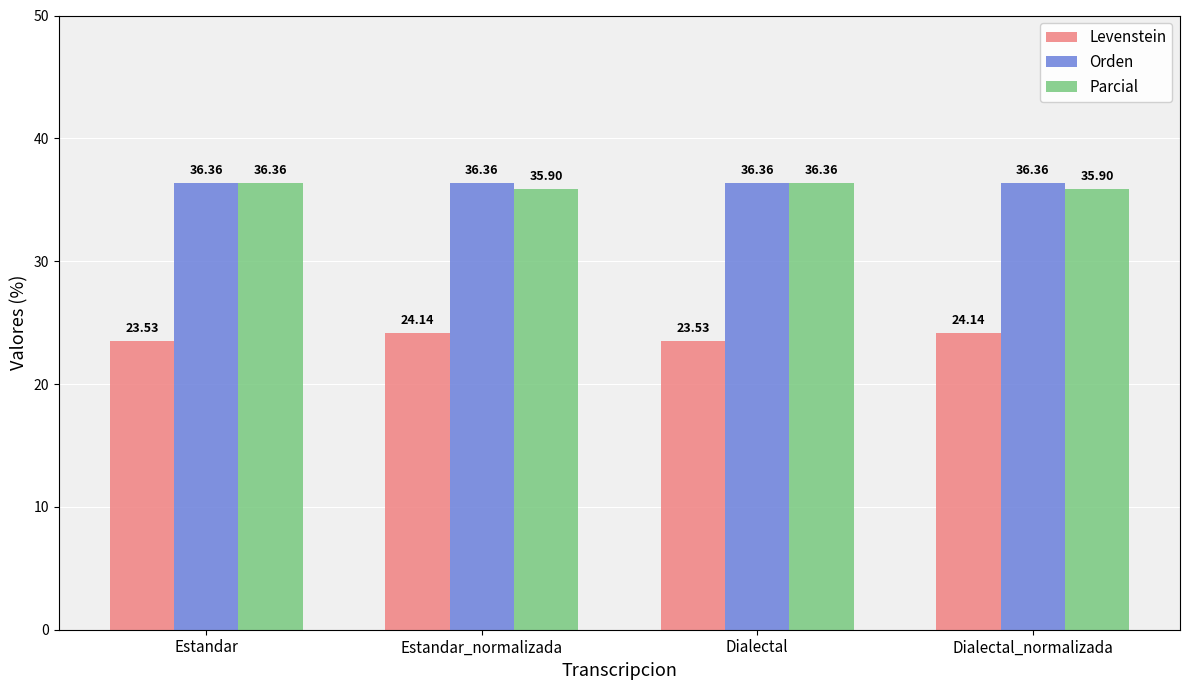

Does the chart contain any negative values?

No